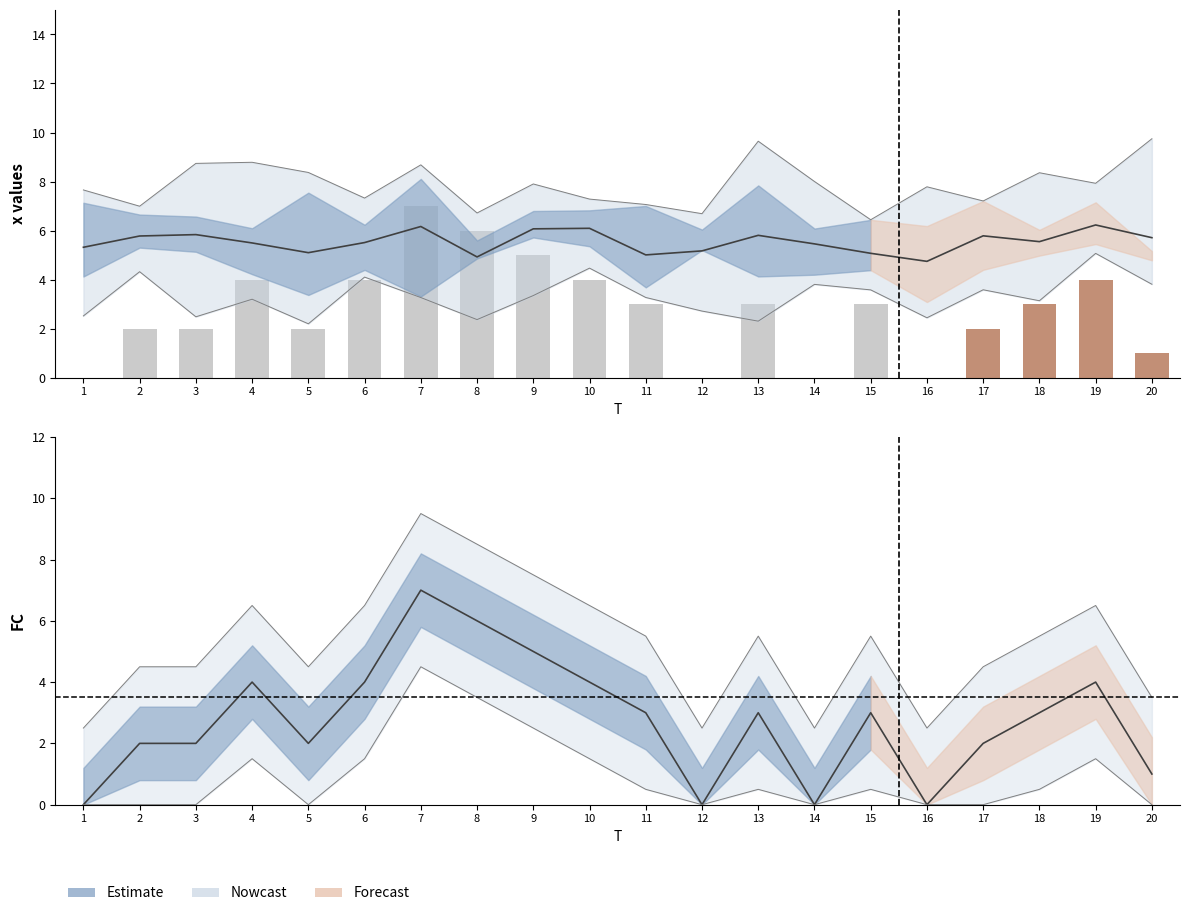

What is the sum of all Mean (x1–x5) values?

110.8